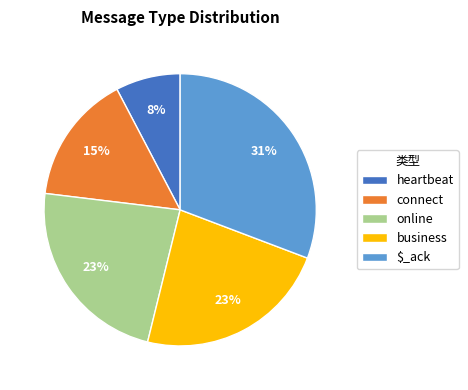

Count the number of slices in the pie.

5